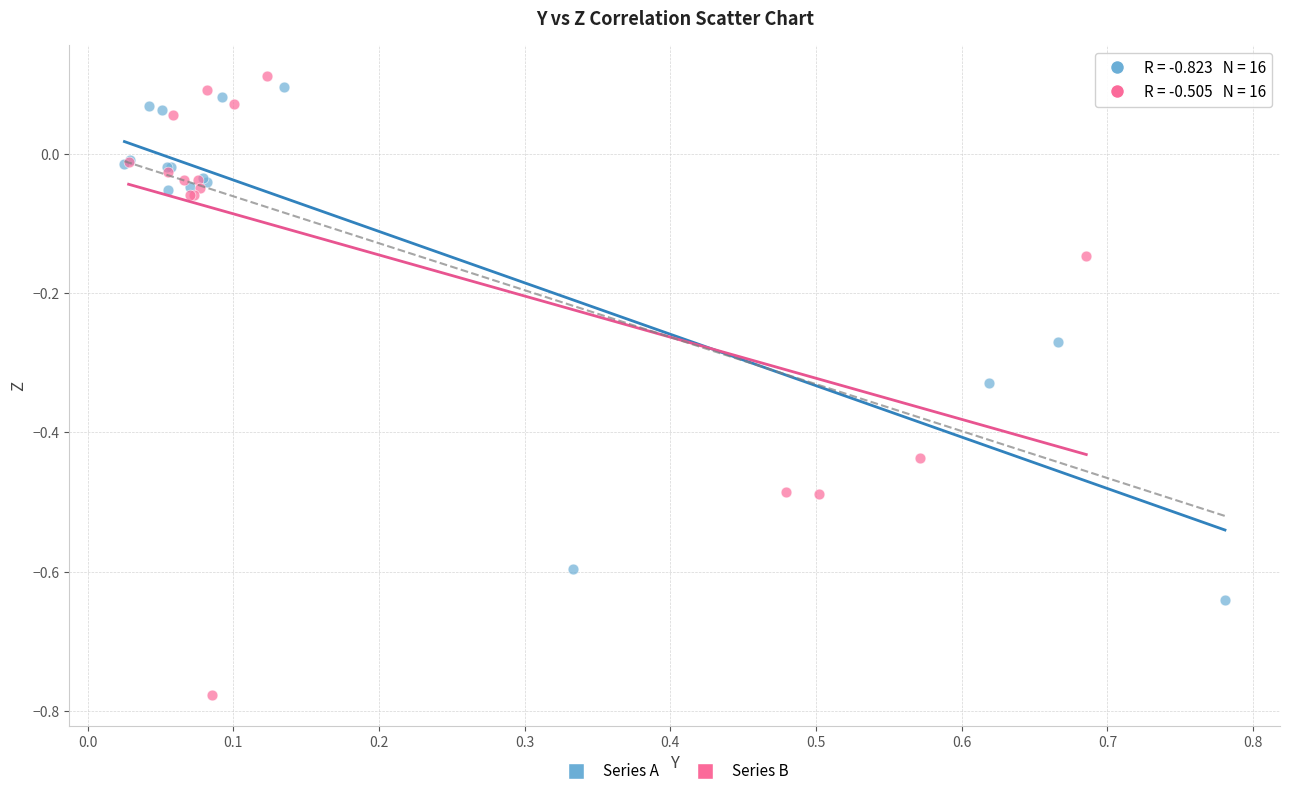

Which series reaches the minimum Y coordinate?

Series B